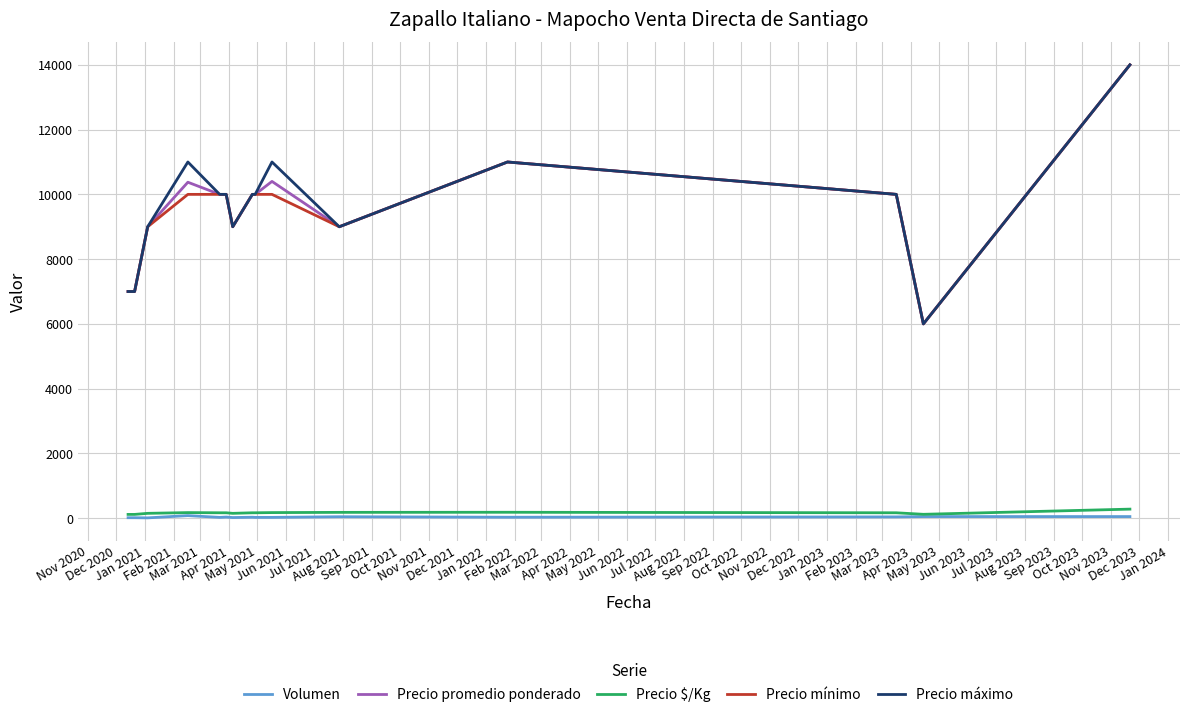

What is the greatest value displayed?

14000